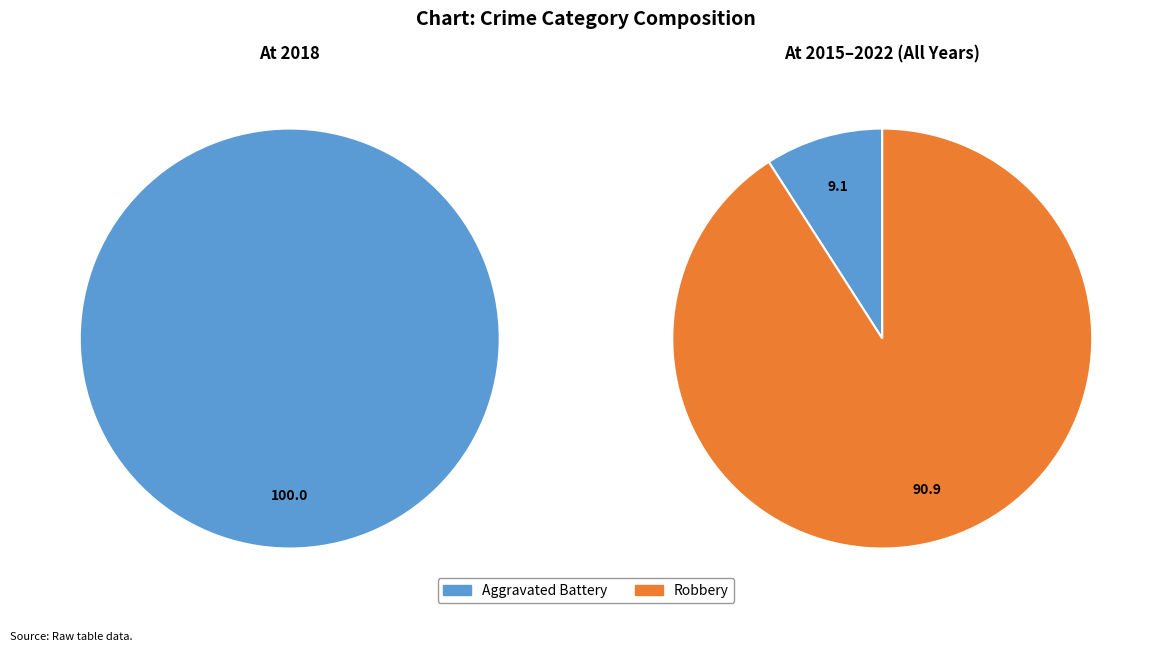

What is the majority slice?

Robbery